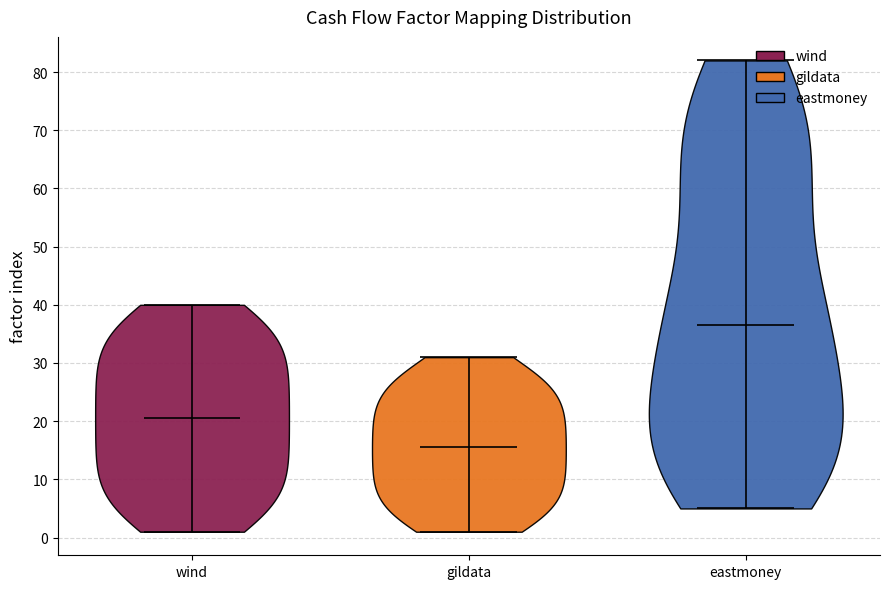

Reading left to right, read every violin against the y-axis: where its median line is, and the lowest and highest points it reaches. The values are not printed on the chart, so give them approximately, as read against the axis.

wind: median line 21, lowest point 1, highest point 40
gildata: median line 16, lowest point 1, highest point 31
eastmoney: median line 37, lowest point 5, highest point 82